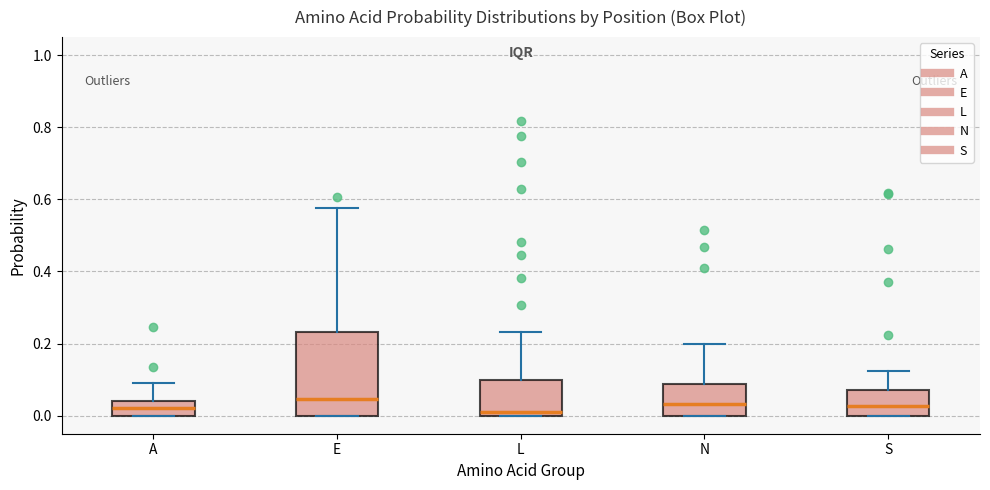

Reading left to right, transcribe this box plot: for each box, give where its median line is, the range the box spans, and where its two whiskers end, as read against the y-axis. The values are not printed on the chart, so give them approximately, as read against the axis.

A: median 0.02, box 0.00 to 0.04, whiskers 0.00 to 0.10
E: median 0.04, box 0.00 to 0.24, whiskers 0.00 to 0.58
L: median 0.02, box 0.00 to 0.10, whiskers 0.00 to 0.24
N: median 0.04, box 0.00 to 0.08, whiskers 0.00 to 0.20
S: median 0.02, box 0.00 to 0.08, whiskers 0.00 to 0.12